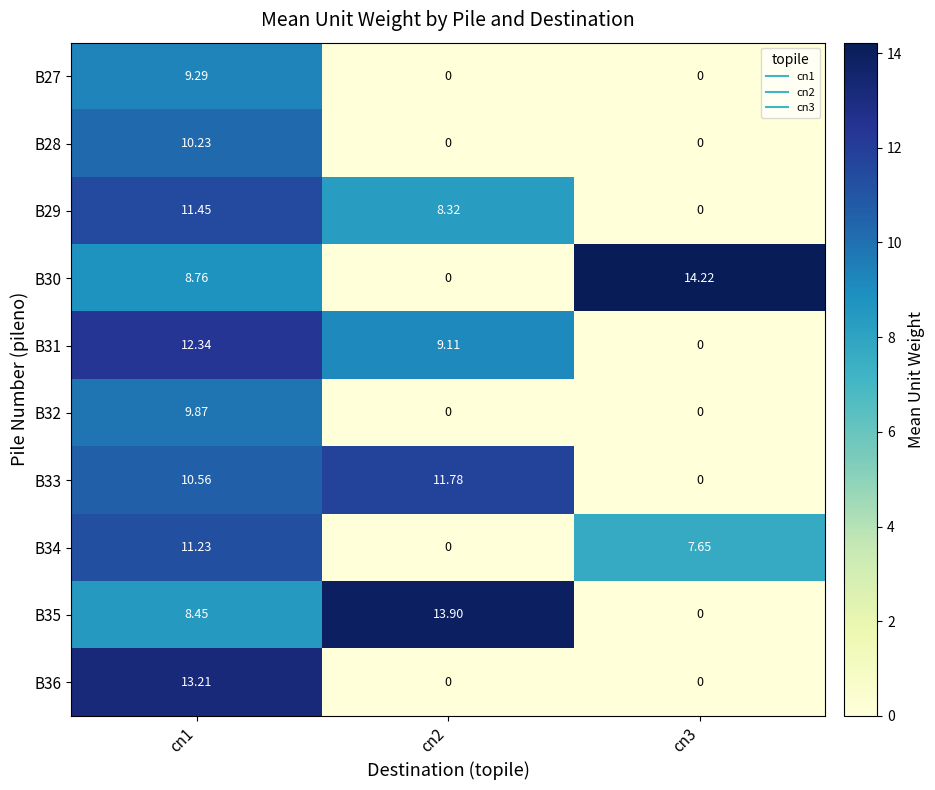

Is the value of B35 at cn2 greater than the value of B28 at cn2?

Yes